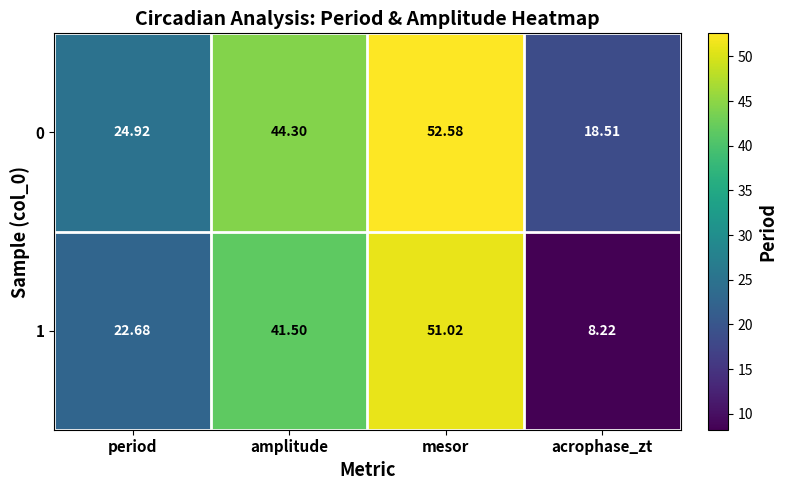

Which category has the lowest value in the 1 series?

acrophase_zt